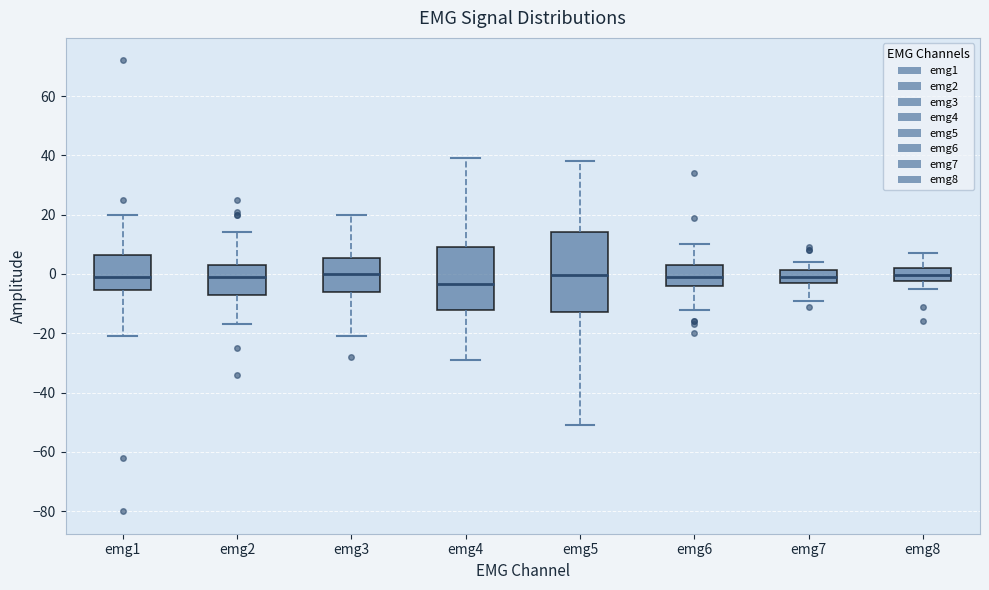

Where is the upper edge of the box for emg1 on the y-axis? The values are not printed on the chart, so give them approximately, as read against the axis.

6